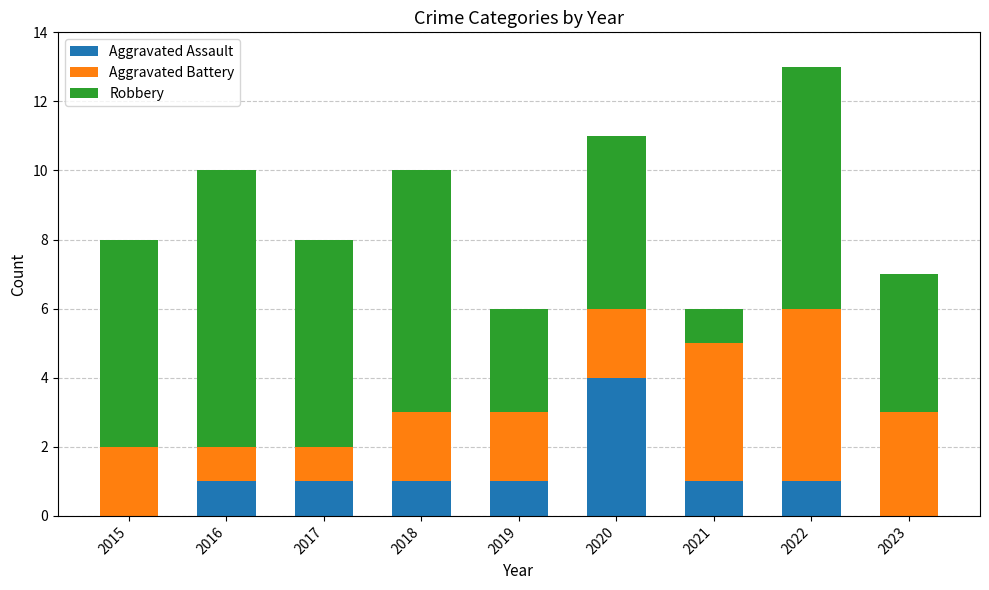

What is the total value across all series at 2022?

13